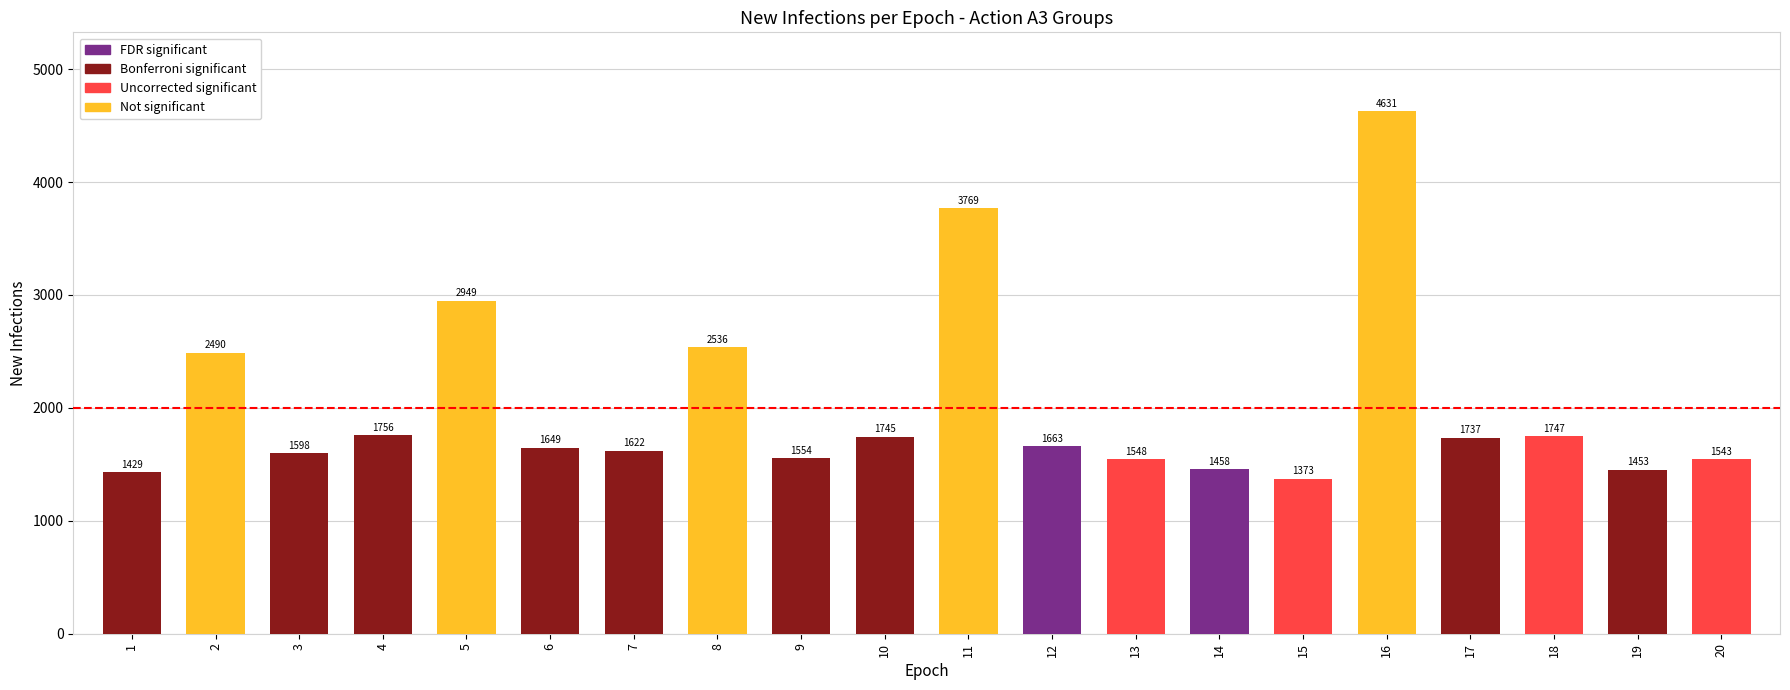

Which label corresponds to the largest value in the chart?

16